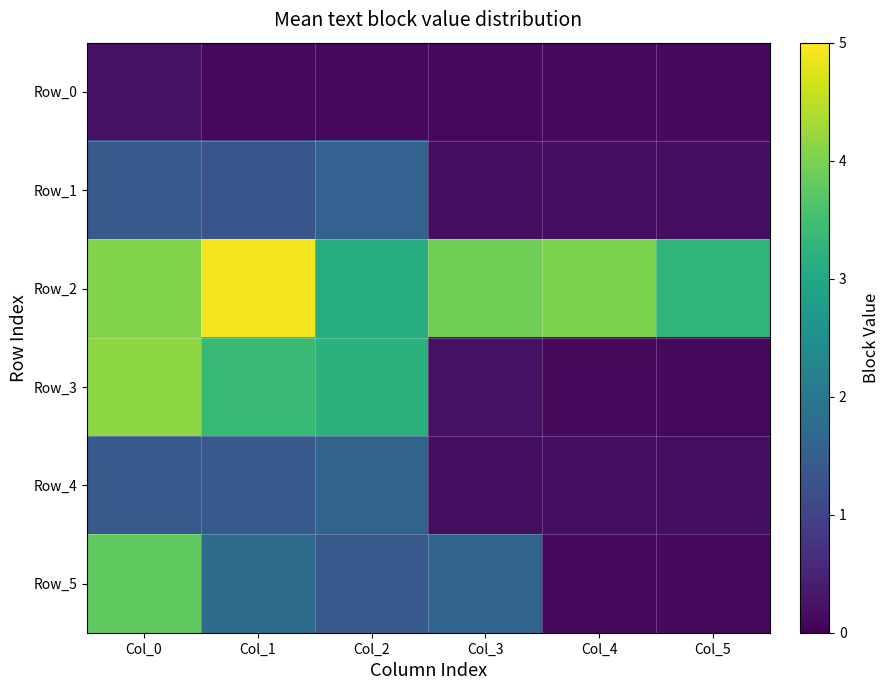

What is the difference between the highest and lowest values at Col_0?

3.9